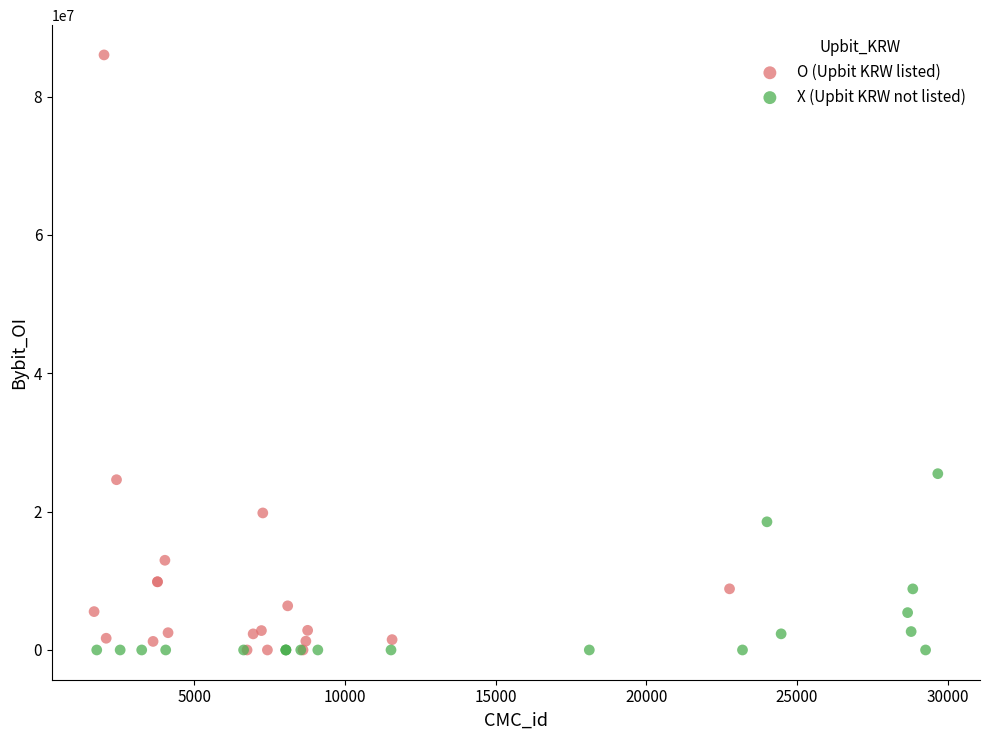

Which series contains the highest Y value?

O (Upbit KRW listed)